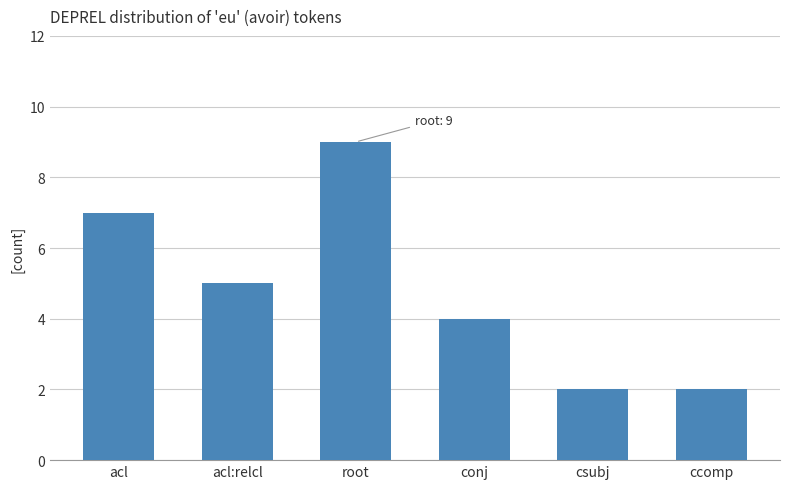

What is the change in value from acl to acl:relcl?

-2